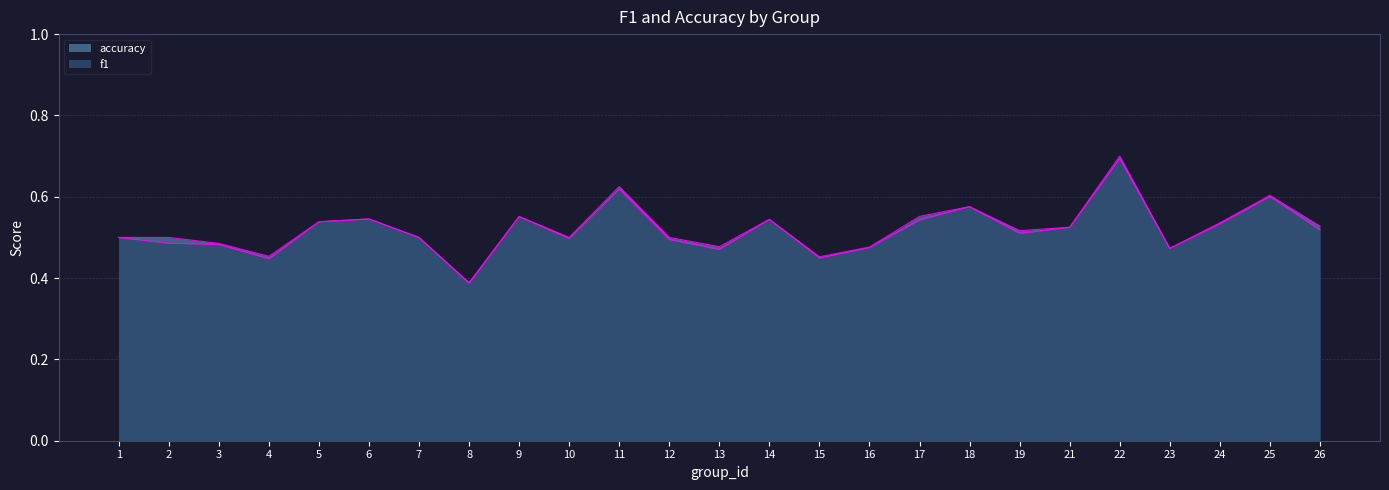

Is the value of accuracy at 17 greater than the value of f1 at 10?

Yes